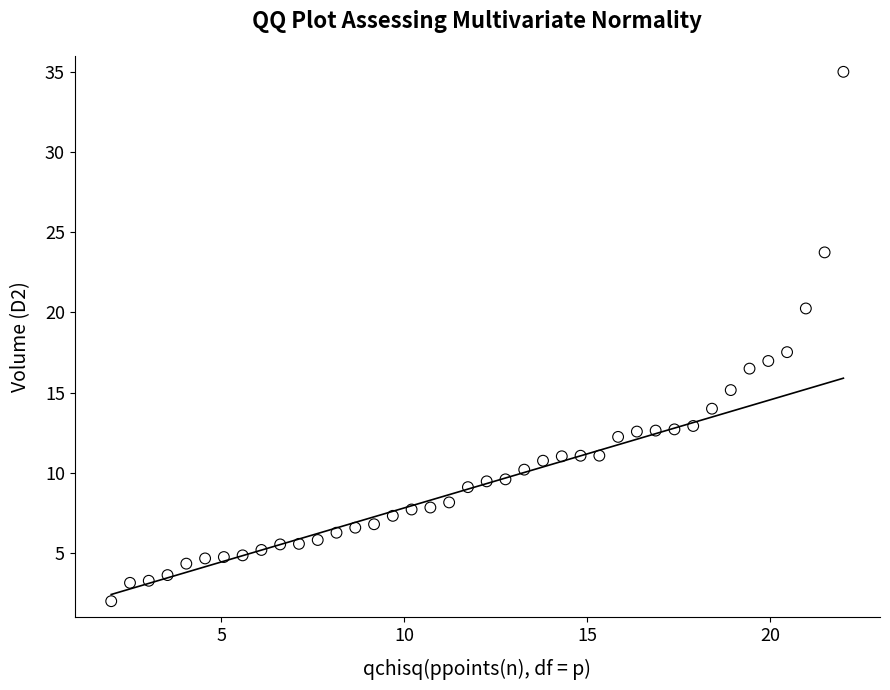

What Y value in the scatter plot is closest to 18?

17.5